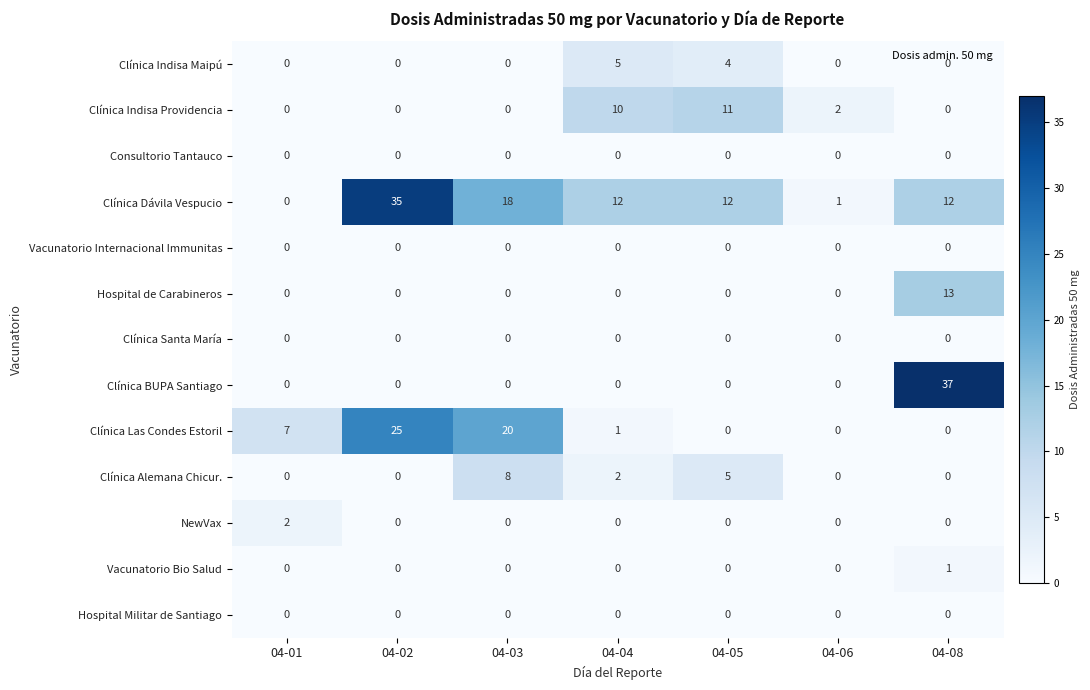

What is the difference between the maximum and minimum values in the Clínica BUPA Santiago series?

37